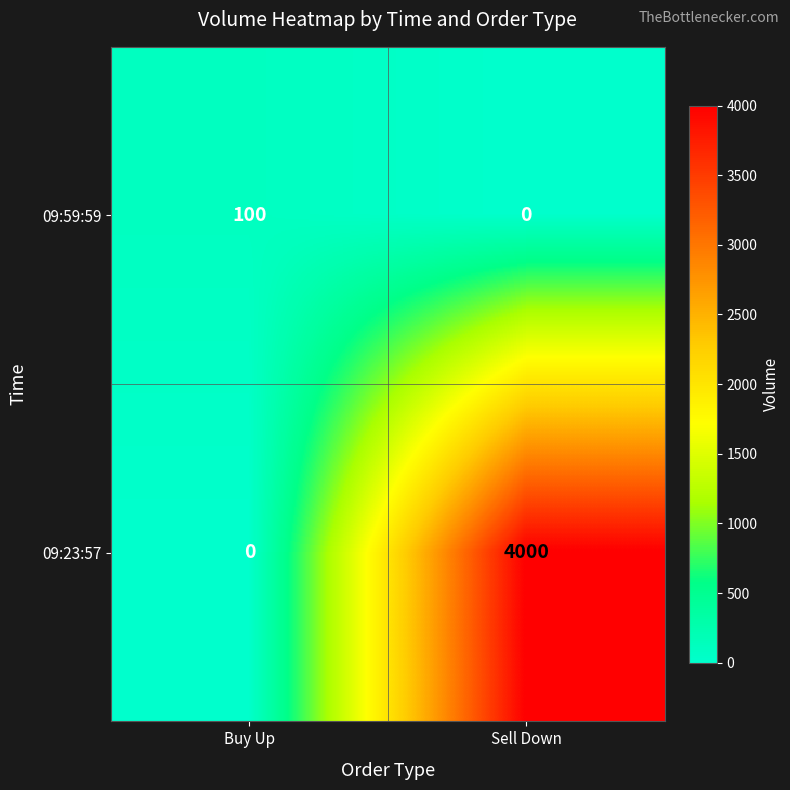

What is the difference between the highest and lowest values at Buy Up?

100